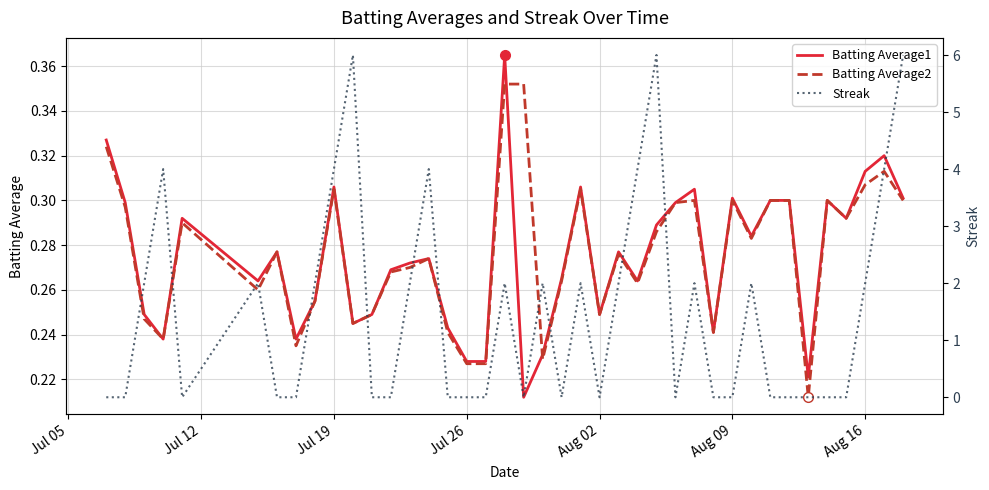

True or false: Streak has a value of -3.0 at Aug 02.

False